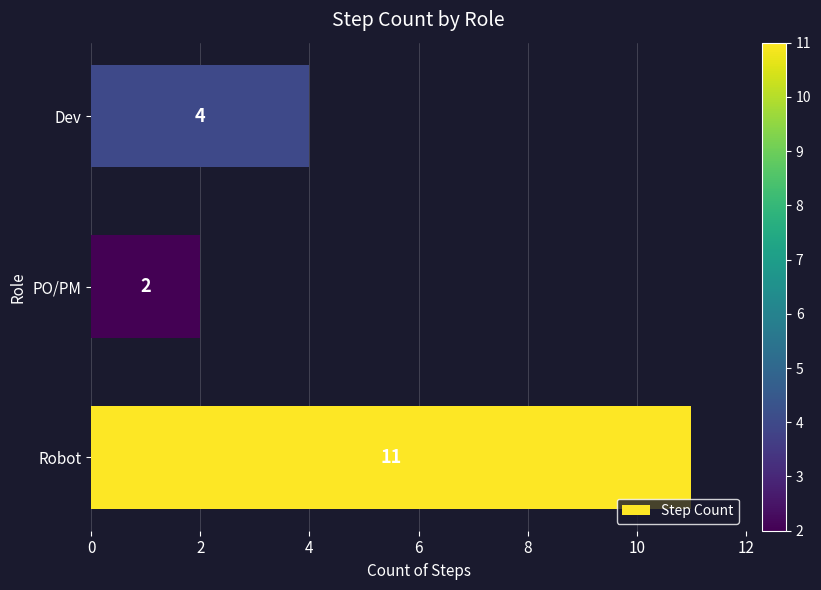

Count the number of categories in the chart.

3